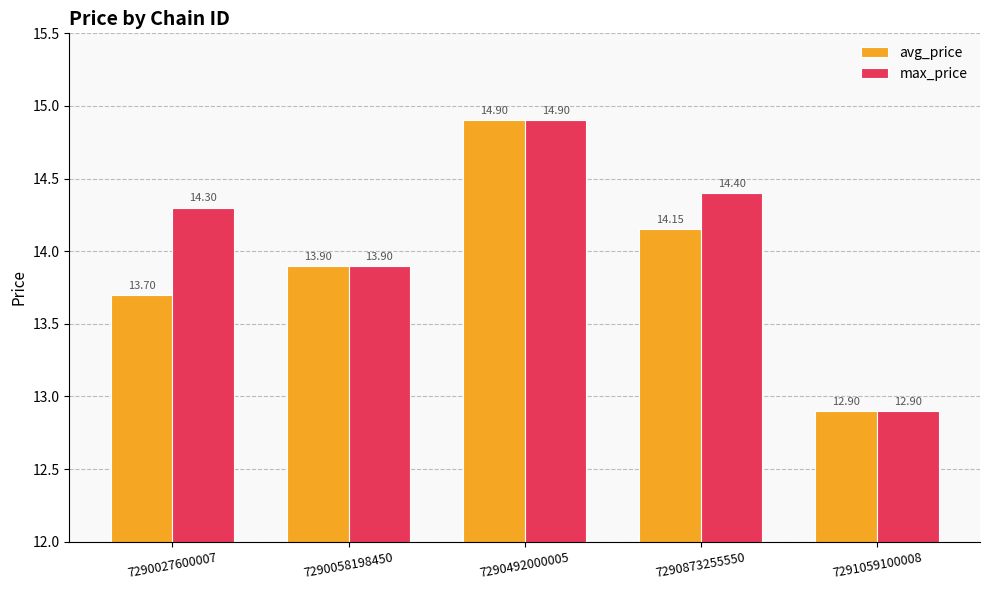

Which series has the largest total across all categories?

max_price